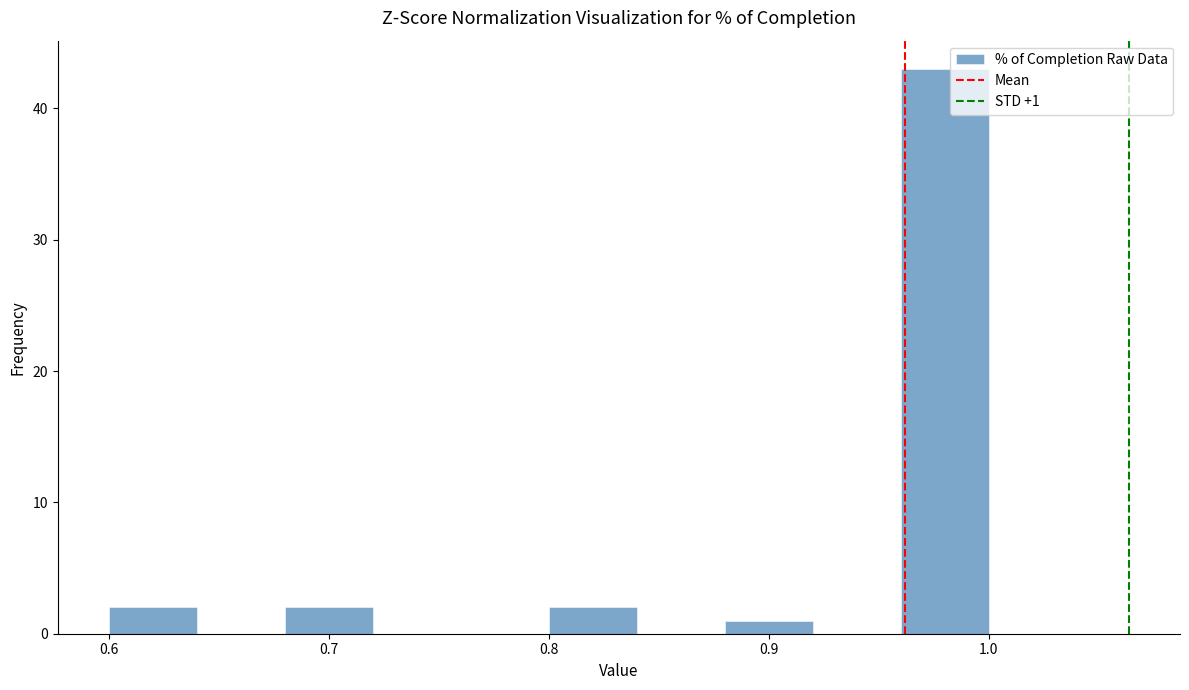

Over which range of the x-axis is the bar tallest?

0.96 to 1.00